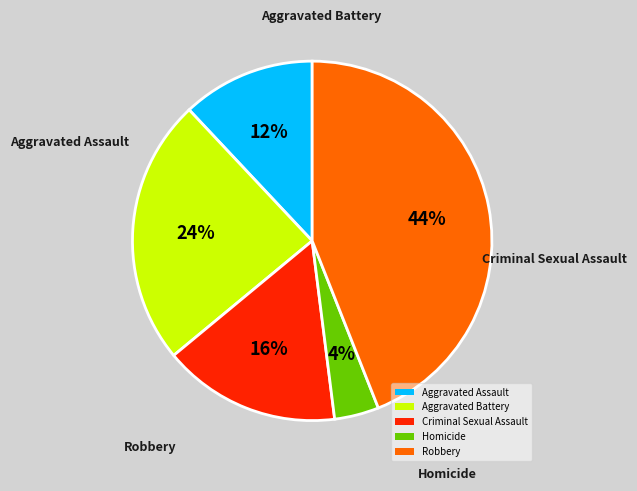

The Criminal Sexual Assault slice represents 10% of the pie. True or false?

False